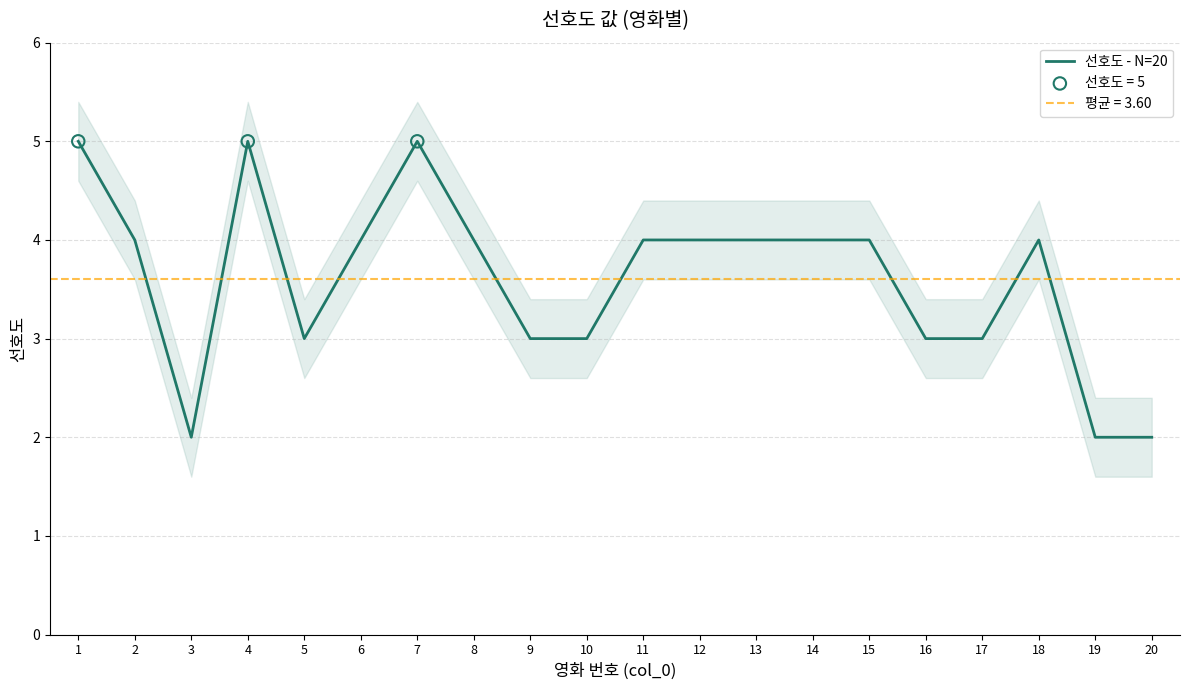

What is the ratio of the value at 17 to the value at 8?

0.8